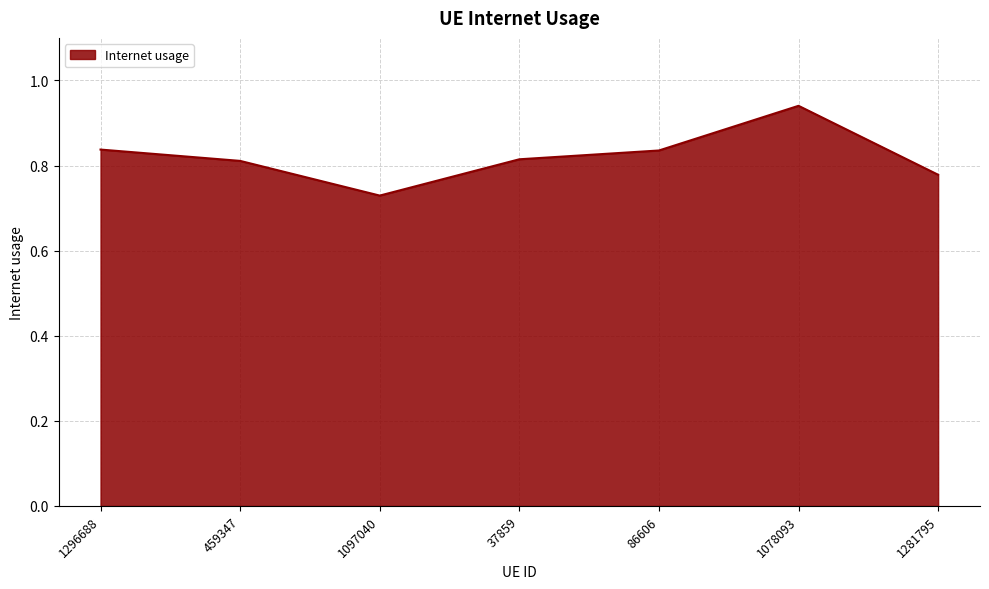

Which category has the highest value across all series?

1078093